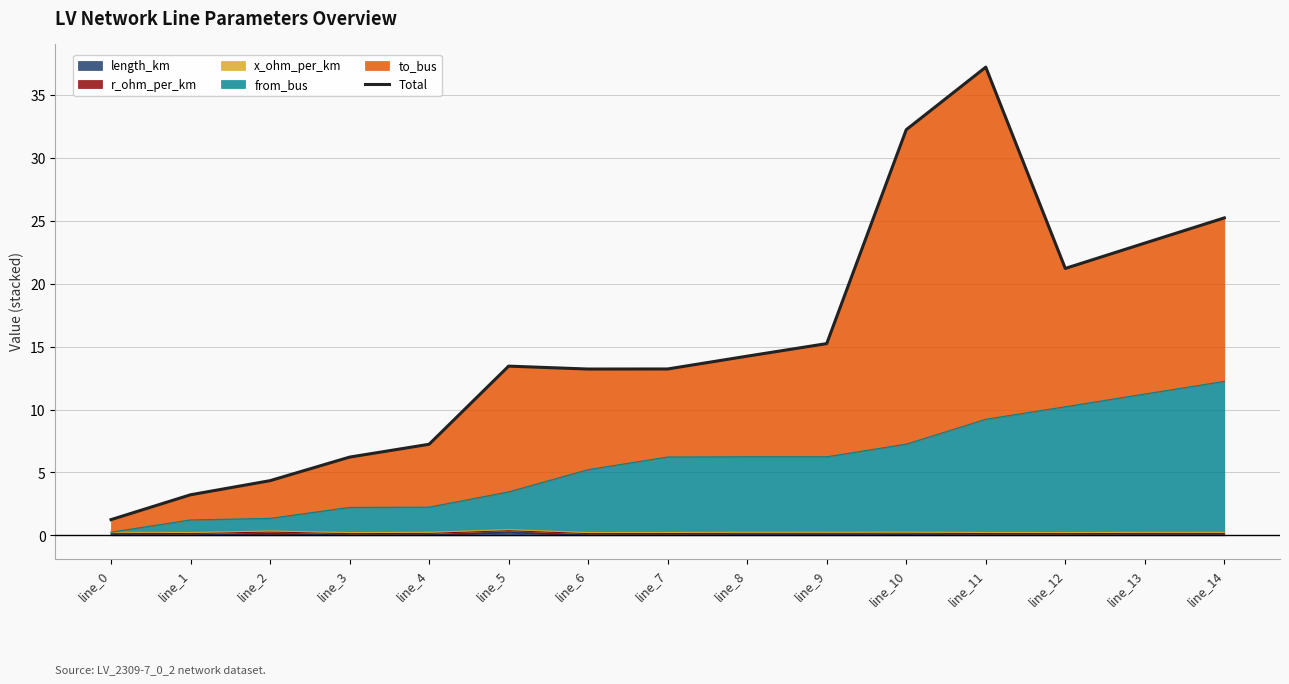

What is the sum of all values?

230.8